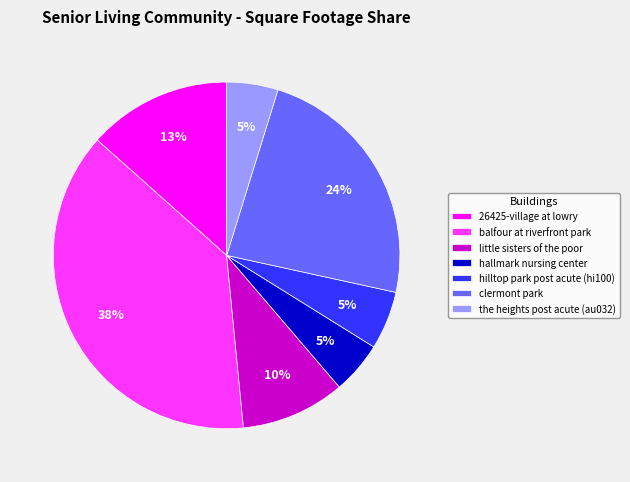

To the nearest percent, what is the difference between the balfour at riverfront park and the heights post acute (au032) slice percentages?

33%